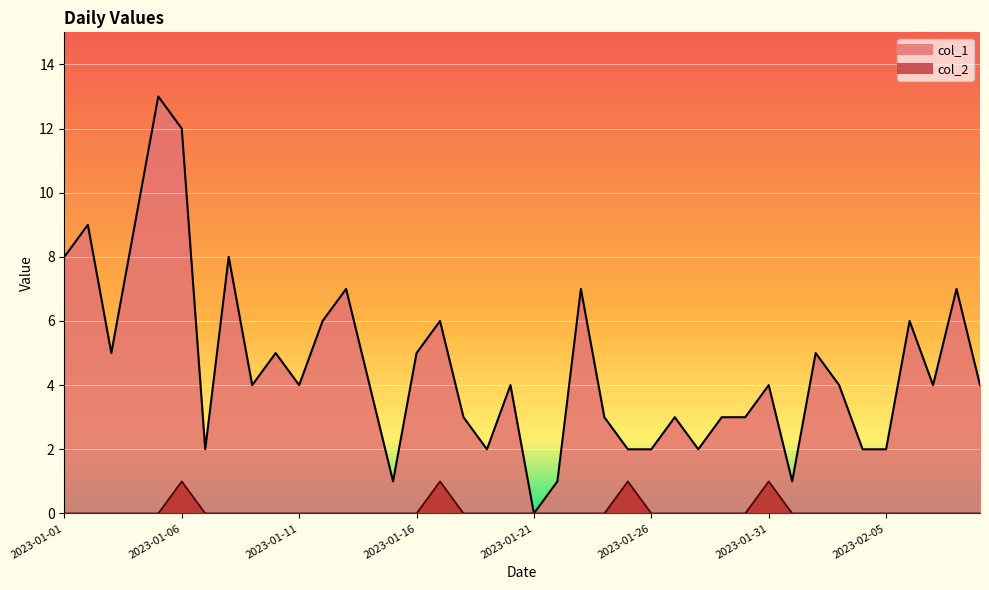

Which series has the widest spread of values?

col_1